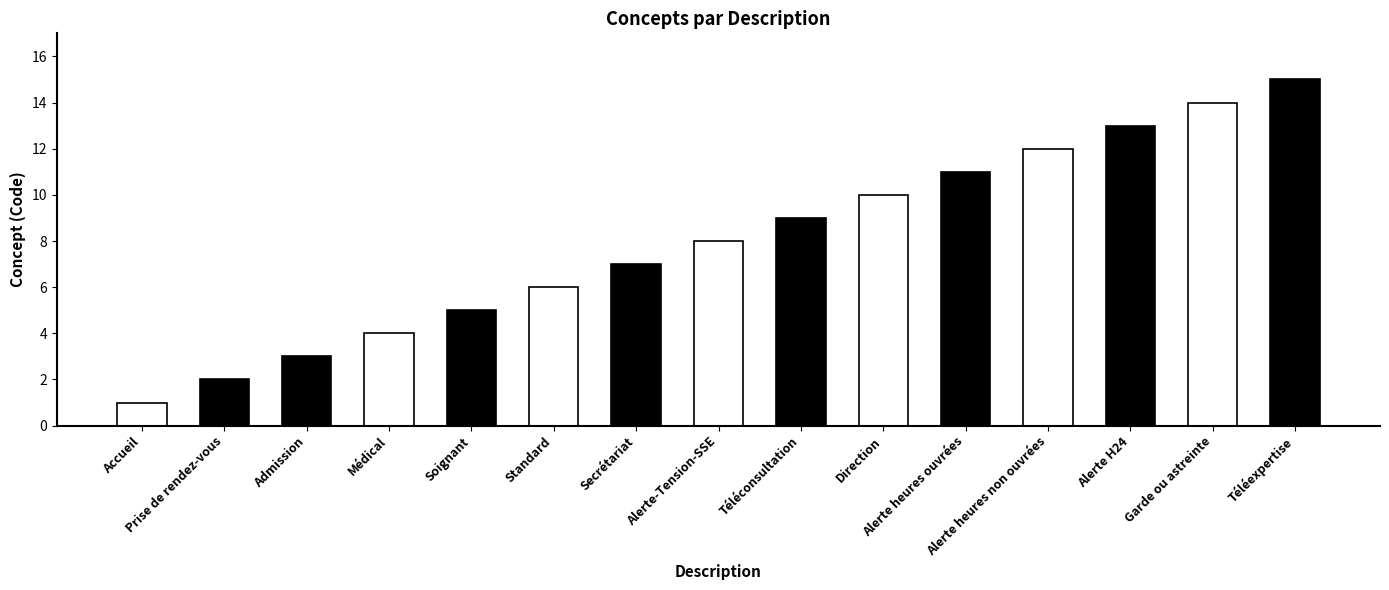

Rank the categories by value from lowest to highest.

Accueil, Prise de rendez-vous, Admission, Médical, Soignant, Standard, Secrétariat, Alerte-Tension-SSE, Téléconsultation, Direction, Alerte heures ouvrées, Alerte heures non ouvrées, Alerte H24, Garde ou astreinte, Téléexpertise